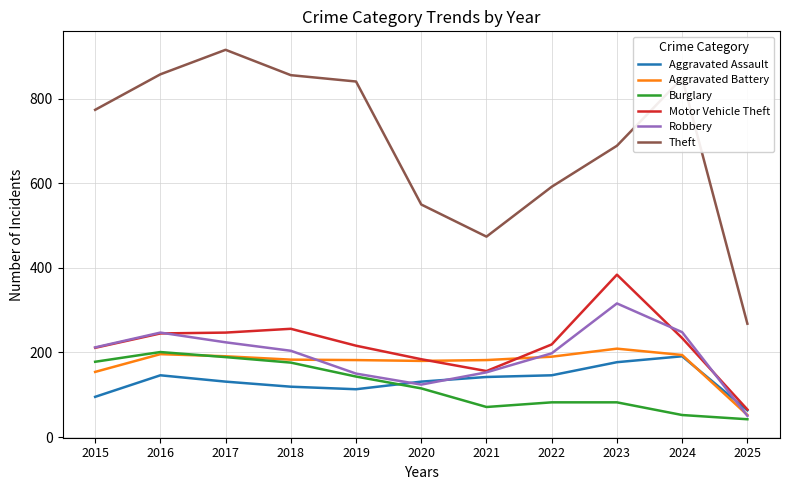

The Robbery series shows 216 at 2019. True or false?

False